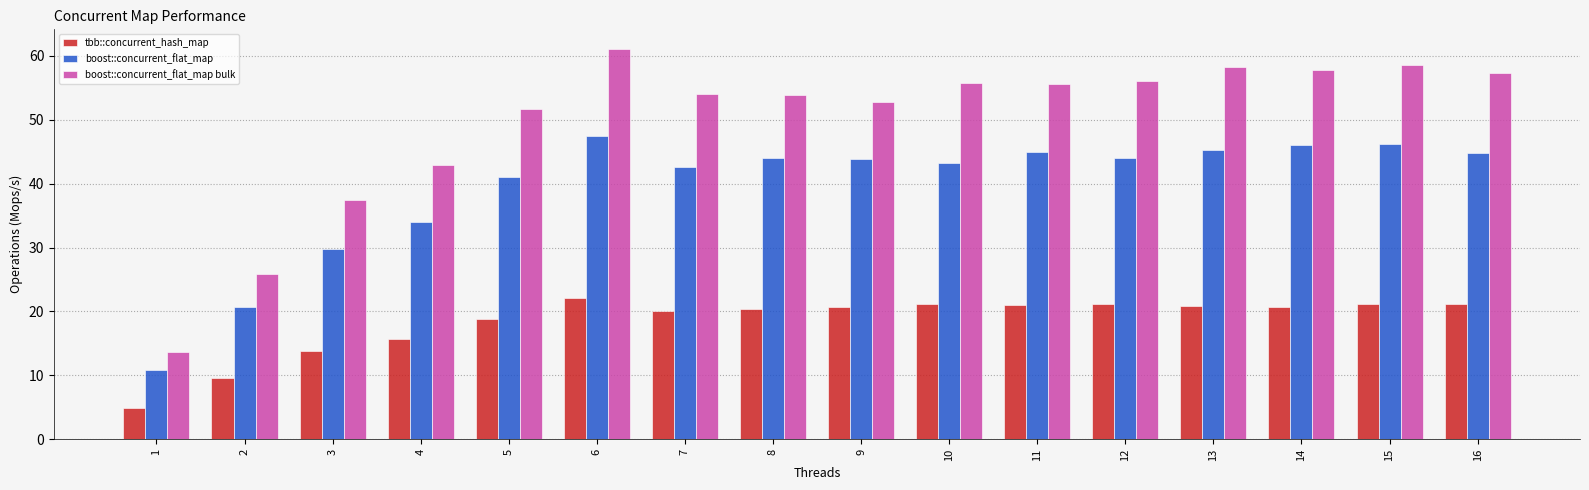

What is the difference between the maximum and minimum values in the boost::concurrent_flat_map bulk series?

47.5